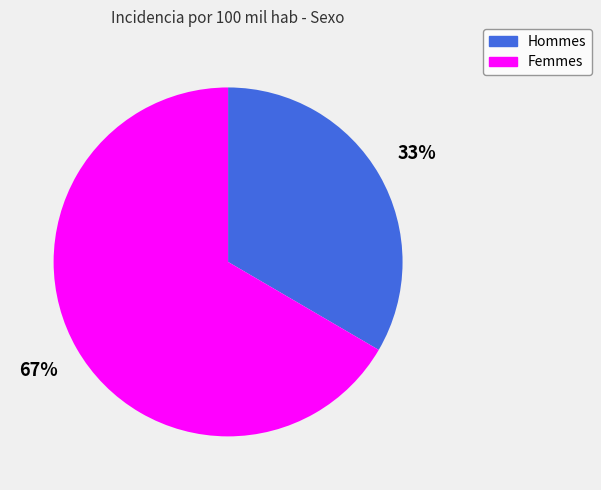

Does any single category account for the majority?

Yes